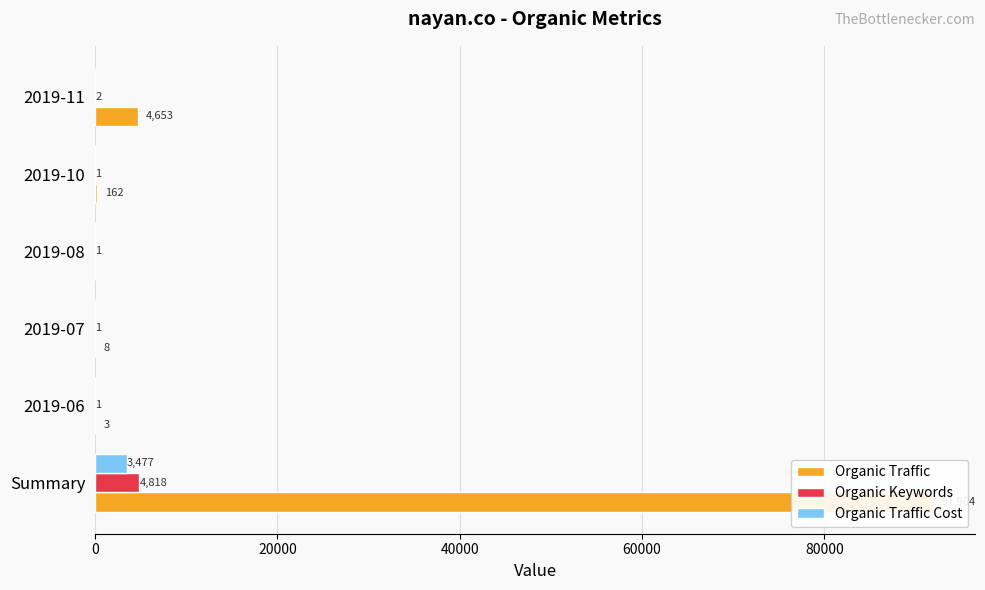

At how many categories does at least one series exceed 72782?

1